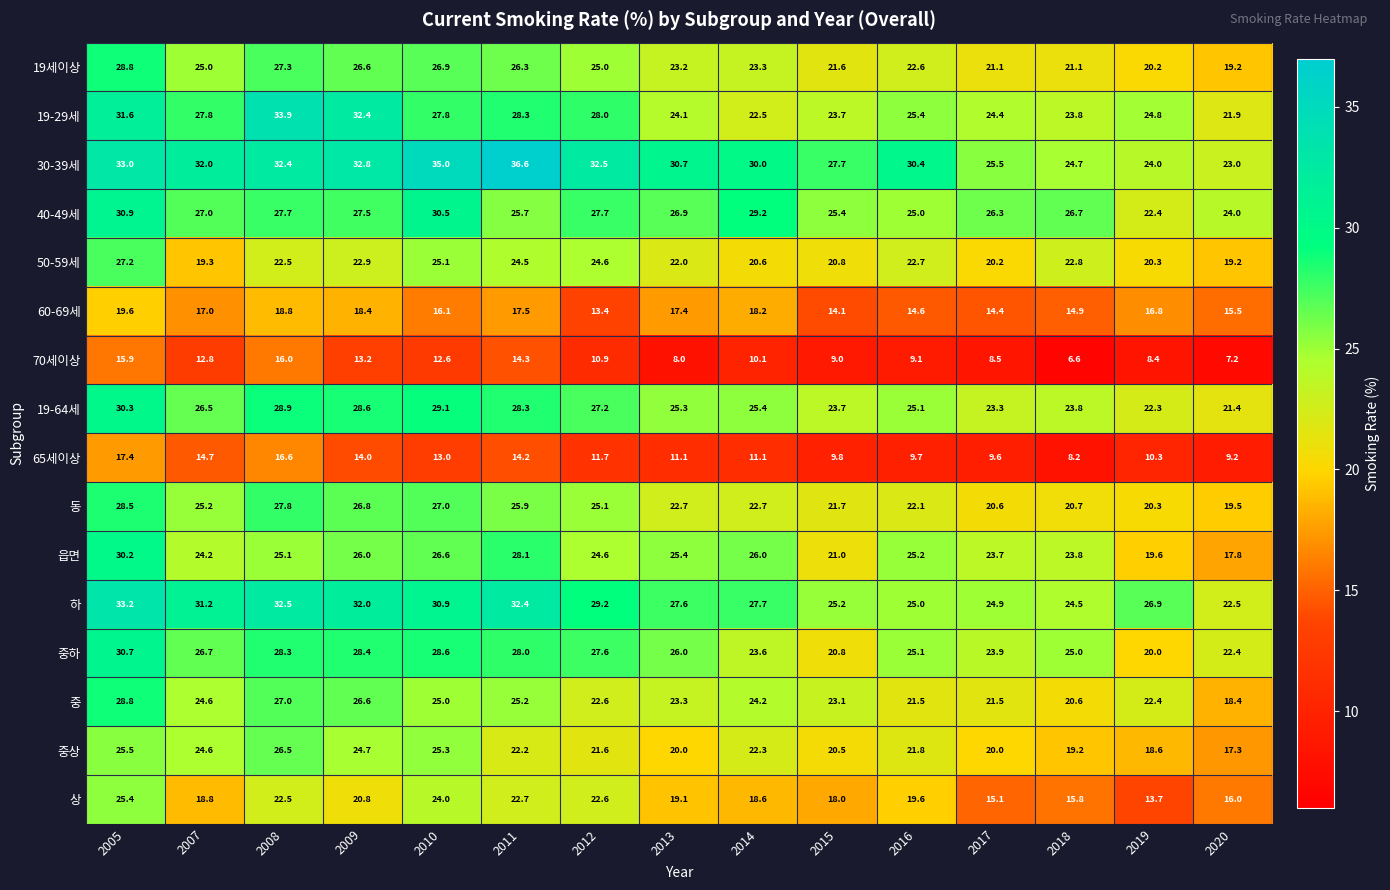

Which series has the largest total across all categories?

30-39세